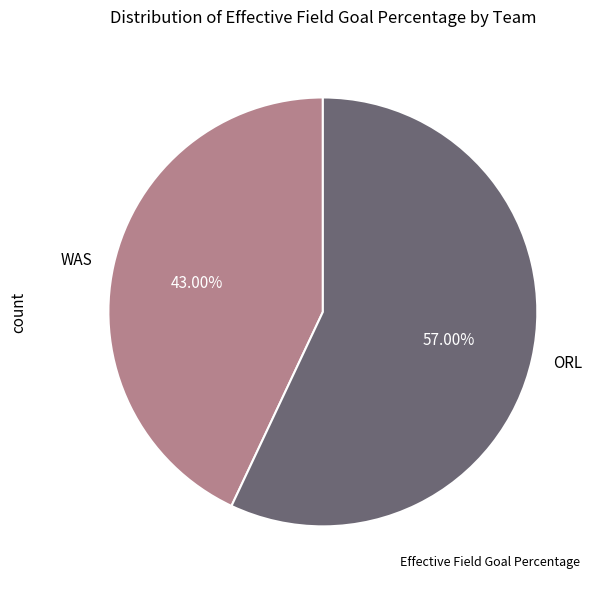

Which category has the smallest portion of the pie?

WAS